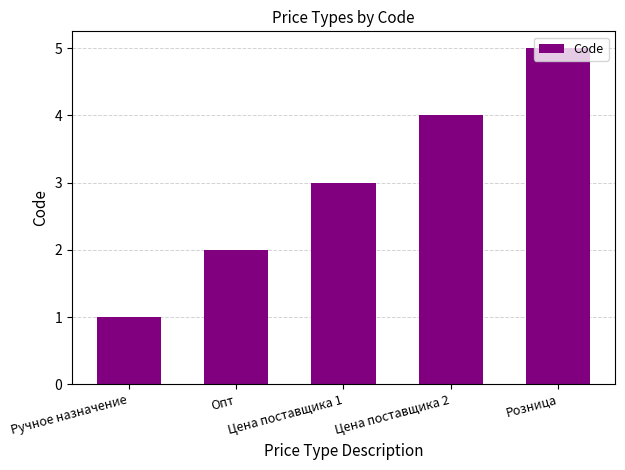

At which category does the chart reach its minimum across all series?

Ручное назначение